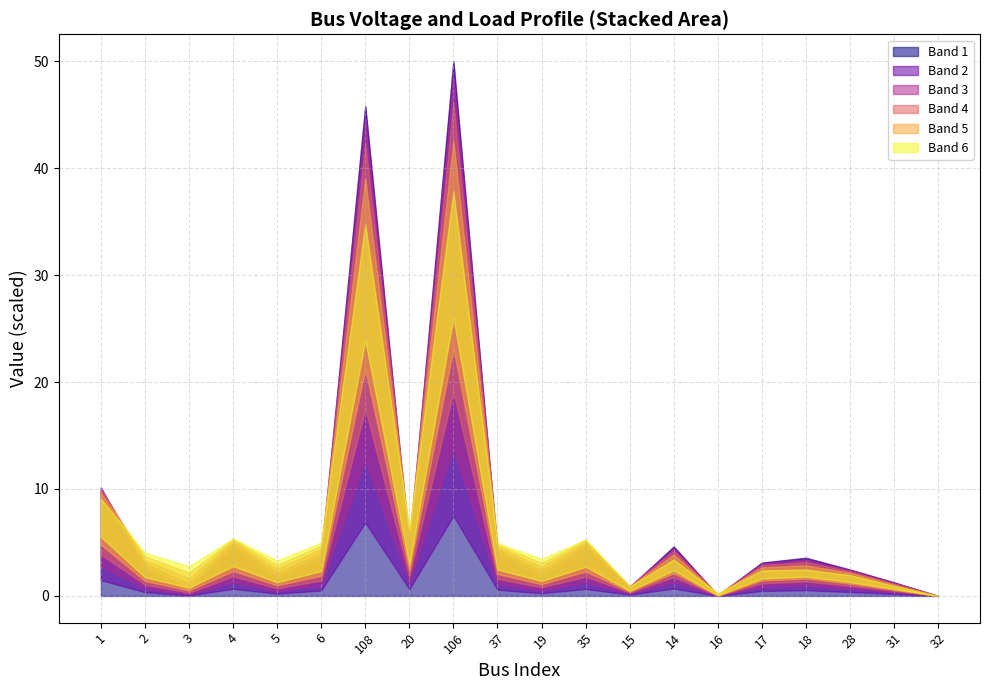

What is the label of the 3rd point from the right?

28